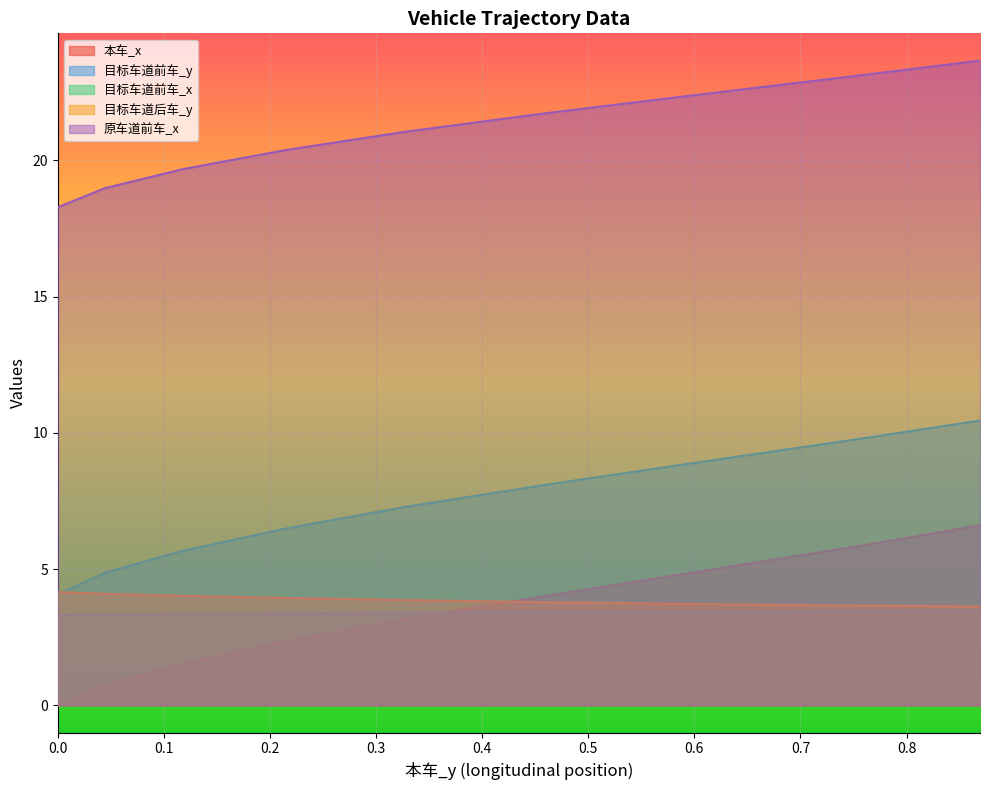

Which series has the widest spread of values?

本车_x